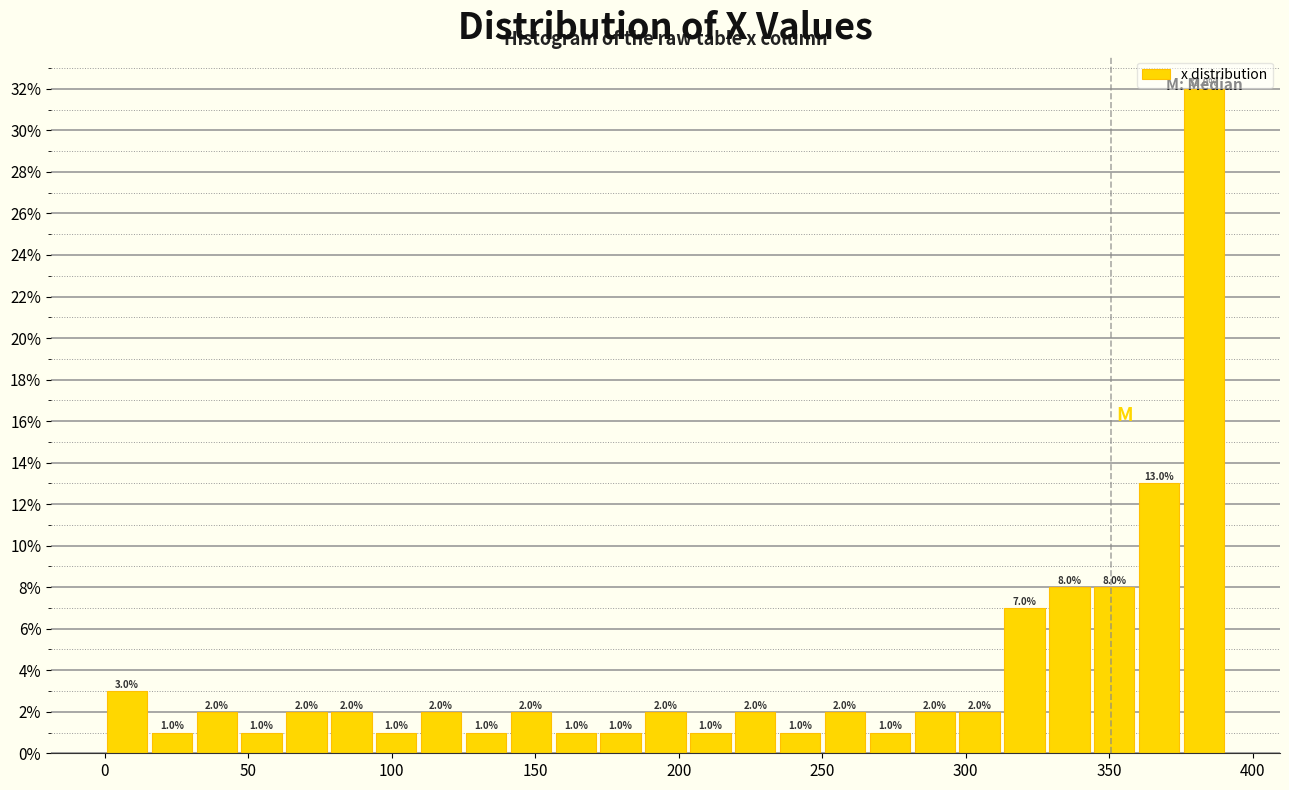

Read against the x-axis, roughly where is the centre of the tallest bar?

385